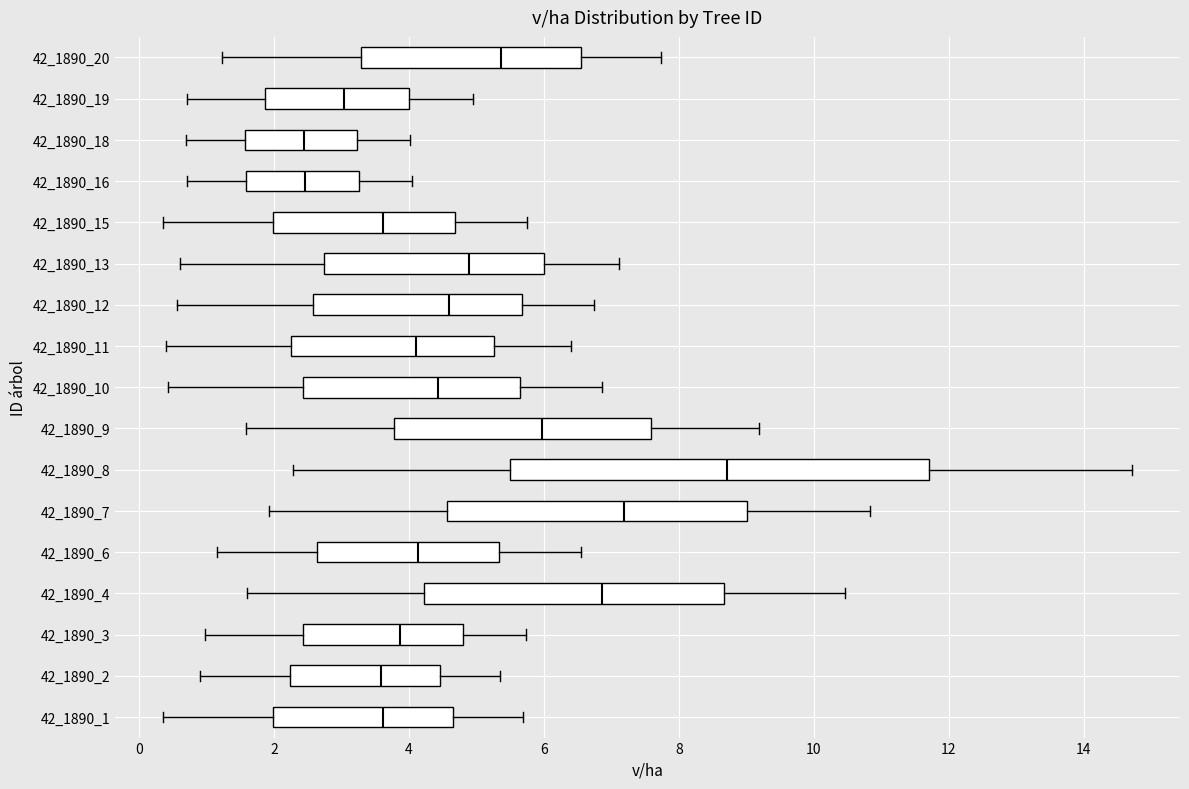

Reading bottom to top, read every box against the x-axis: the position of its median line, the range the box covers, and the ends of its whiskers. The values are not printed on the chart, so give them approximately, as read against the axis.

42_1890_1: median 3.6, box 2.0 to 4.6, whiskers 0.4 to 5.6
42_1890_2: median 3.6, box 2.2 to 4.4, whiskers 1.0 to 5.4
42_1890_3: median 3.8, box 2.4 to 4.8, whiskers 1.0 to 5.8
42_1890_4: median 6.8, box 4.2 to 8.6, whiskers 1.6 to 10.4
42_1890_6: median 4.2, box 2.6 to 5.4, whiskers 1.2 to 6.6
42_1890_7: median 7.2, box 4.6 to 9.0, whiskers 2.0 to 10.8
42_1890_8: median 8.8, box 5.6 to 11.8, whiskers 2.2 to 14.8
42_1890_9: median 6.0, box 3.8 to 7.6, whiskers 1.6 to 9.2
42_1890_10: median 4.4, box 2.4 to 5.6, whiskers 0.4 to 6.8
42_1890_11: median 4.2, box 2.2 to 5.2, whiskers 0.4 to 6.4
42_1890_12: median 4.6, box 2.6 to 5.6, whiskers 0.6 to 6.8
42_1890_13: median 4.8, box 2.8 to 6.0, whiskers 0.6 to 7.2
42_1890_15: median 3.6, box 2.0 to 4.6, whiskers 0.4 to 5.8
42_1890_16: median 2.4, box 1.6 to 3.2, whiskers 0.8 to 4.0
42_1890_18: median 2.4, box 1.6 to 3.2, whiskers 0.8 to 4.0
42_1890_19: median 3.0, box 1.8 to 4.0, whiskers 0.8 to 5.0
42_1890_20: median 5.4, box 3.2 to 6.6, whiskers 1.2 to 7.8